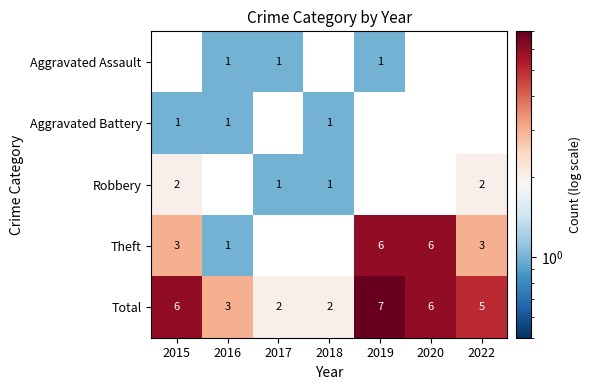

True or false: Total has a value of 2 at 2018.

True